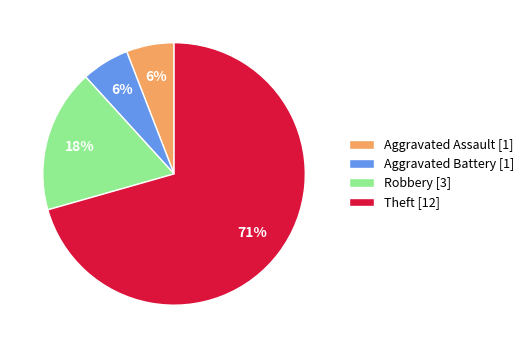

What percentage is the Aggravated Assault [1] slice, to the nearest percent?

6%